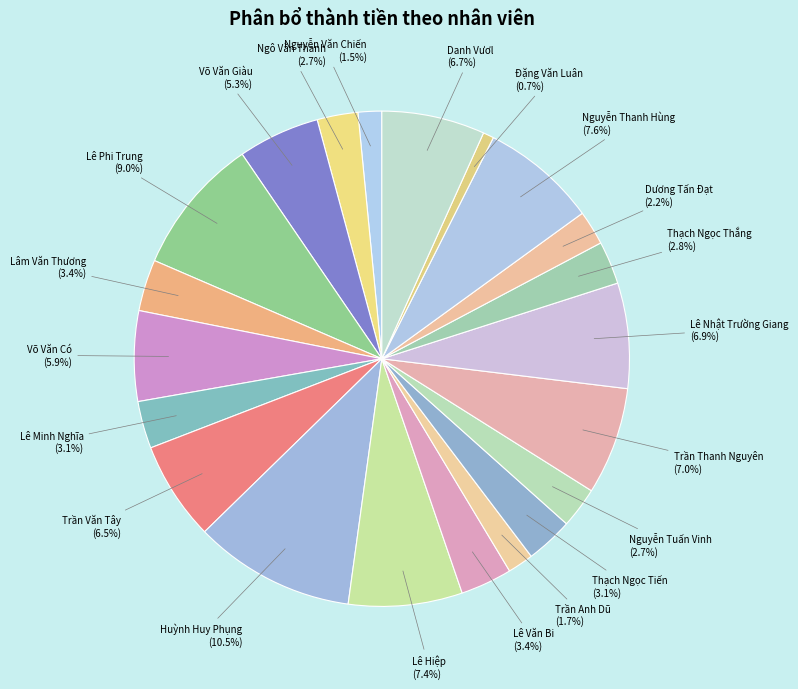

The Võ Văn Giàu slice represents 1% of the pie. True or false?

False